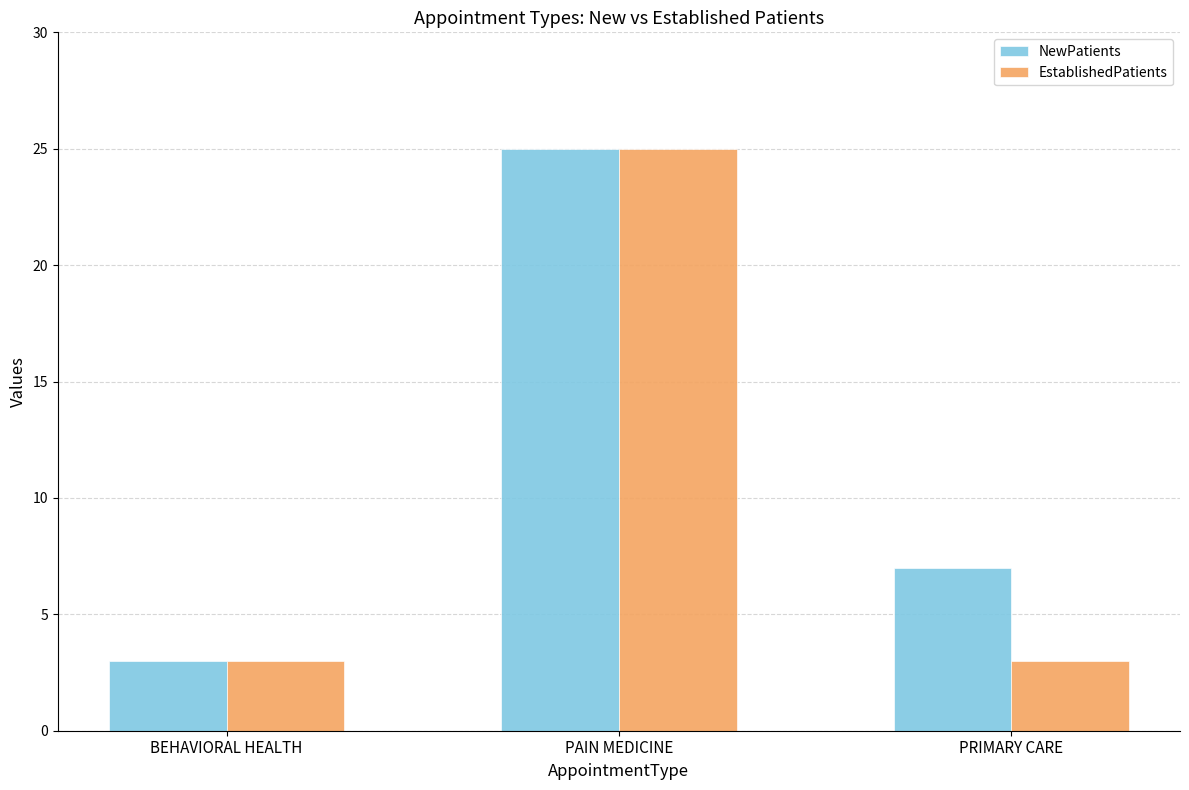

True or false: EstablishedPatients has a value of 3 at BEHAVIORAL HEALTH.

True